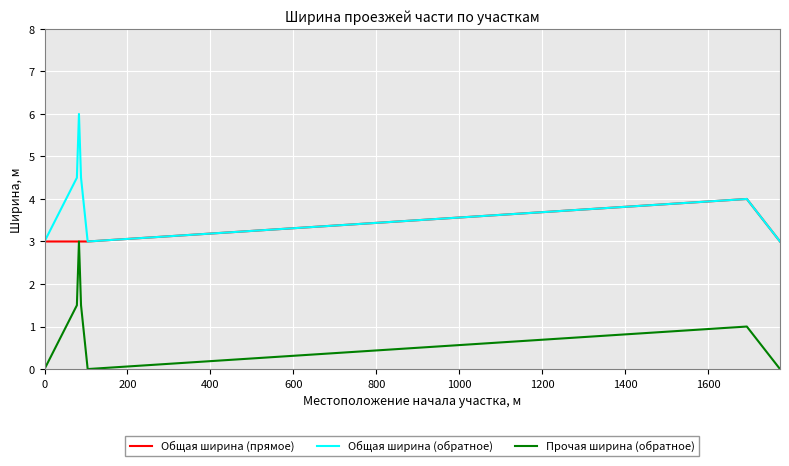

Reading right to left, extract all data points from this chart.

Общая ширина (прямое): 3.0	4.0	3.0	3.0	3.0	3.0	3.0
Общая ширина (обратное): 3.0	4.0	3.0	4.5	6.0	4.5	3.0
Прочая ширина (обратное): 0.0	1.0	0.0	1.5	3.0	1.5	0.0